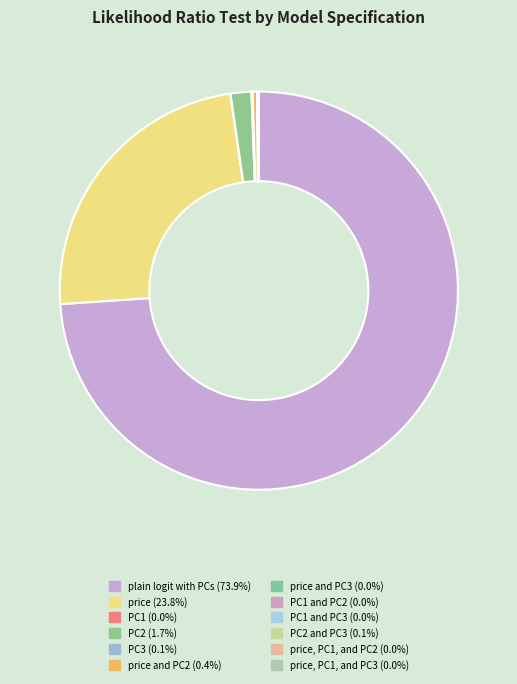

What is the majority slice?

plain logit with PCs